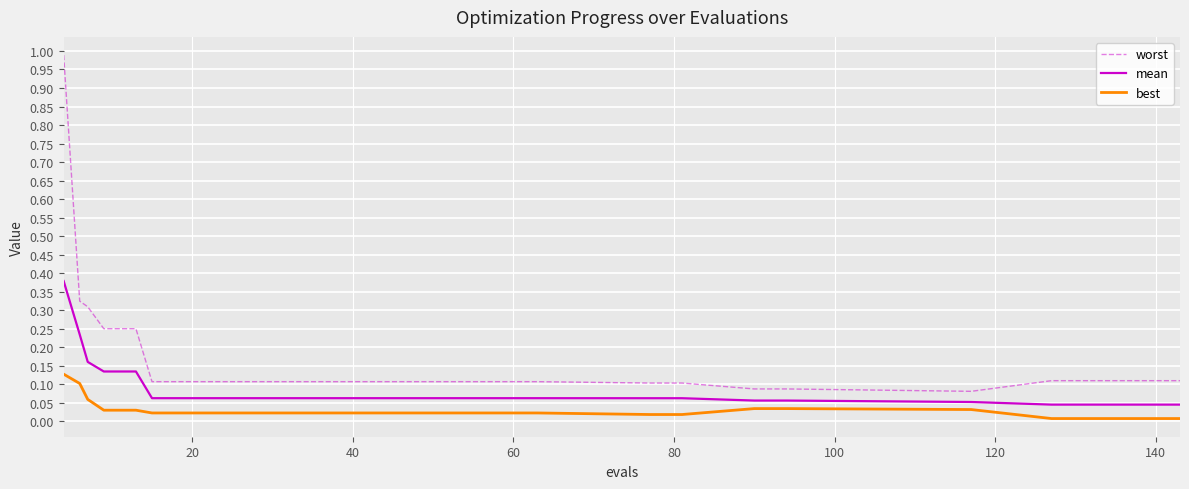

What is the difference between the maximum and second lowest values in the worst series?

0.9